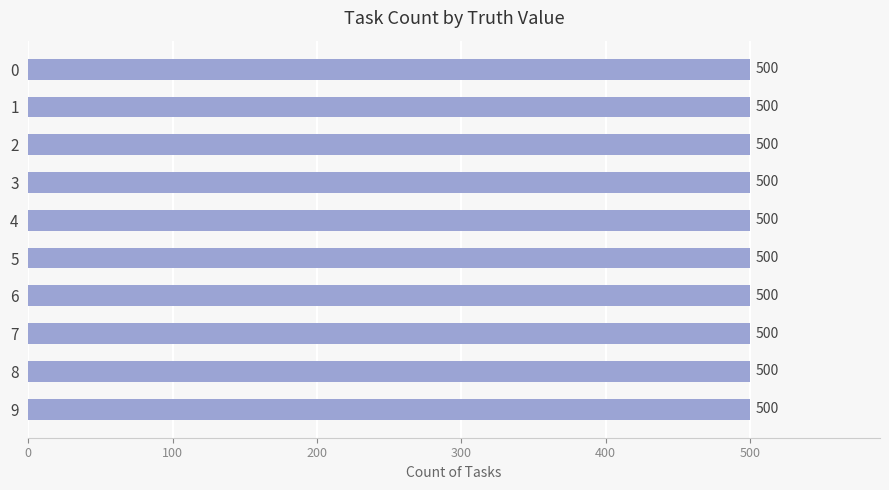

Which has a higher value, 8 or 7?

7